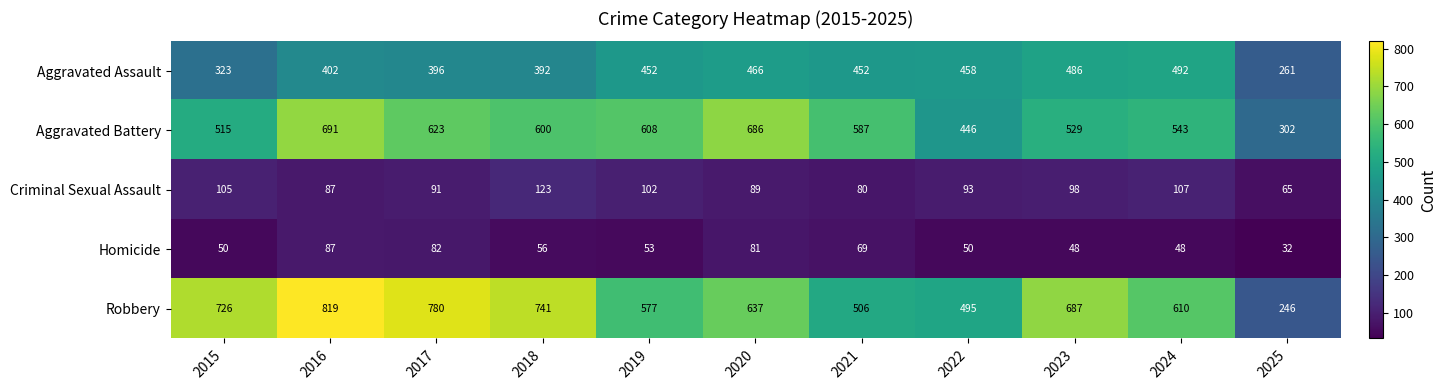

What is the difference between the maximum and second lowest values in the Homicide series?

39